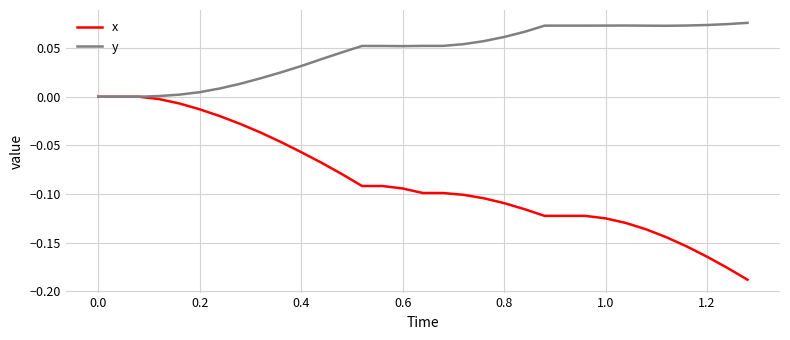

Which series has the largest range (max minus min)?

x